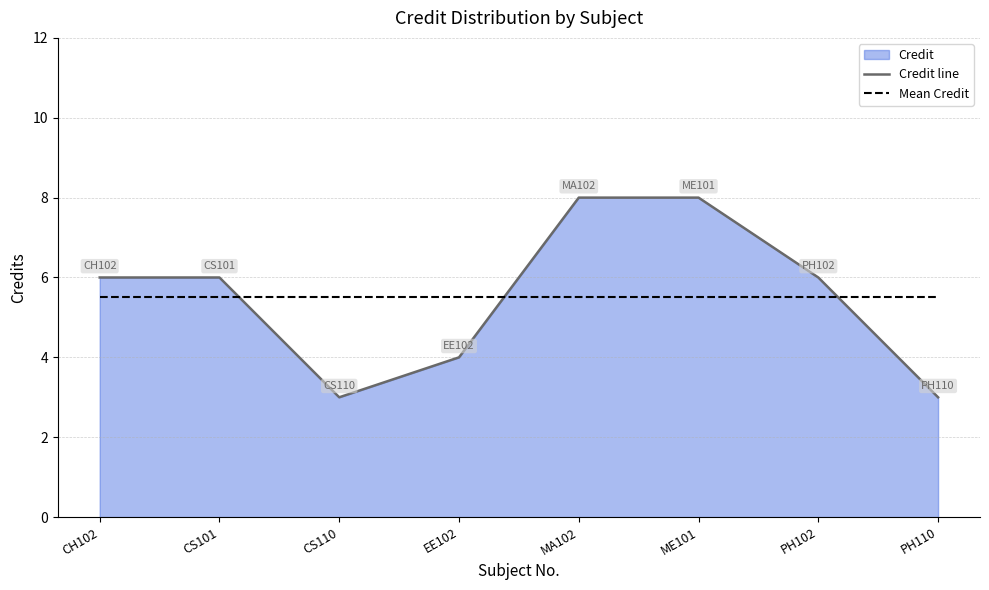

The value of Mean Credit at ME101 is 5.5. True or false?

True